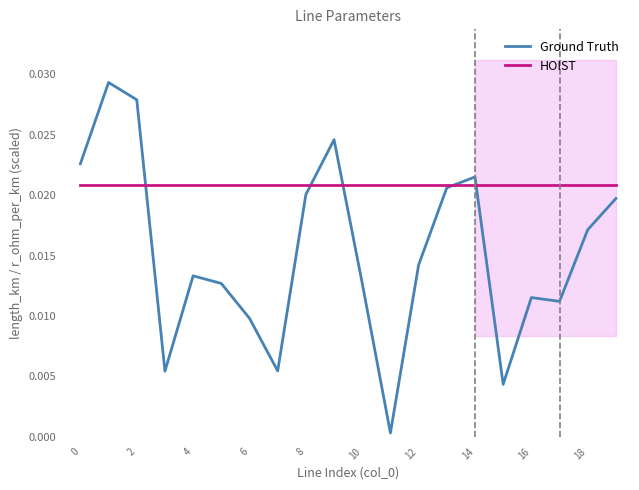

The HOIST series shows 0.0 at 2. True or false?

False